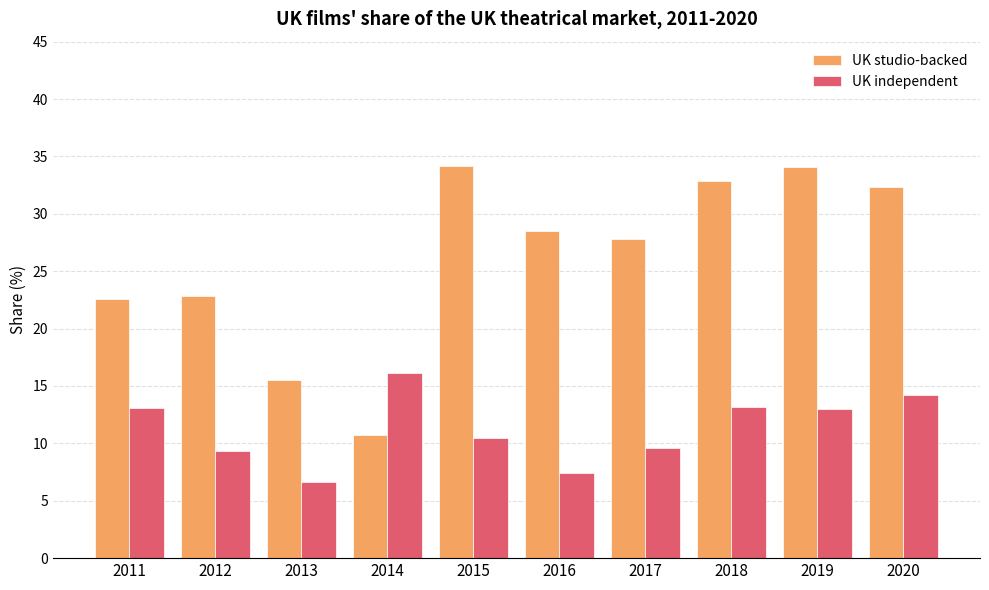

Which category has the lowest value in the UK independent series?

2013